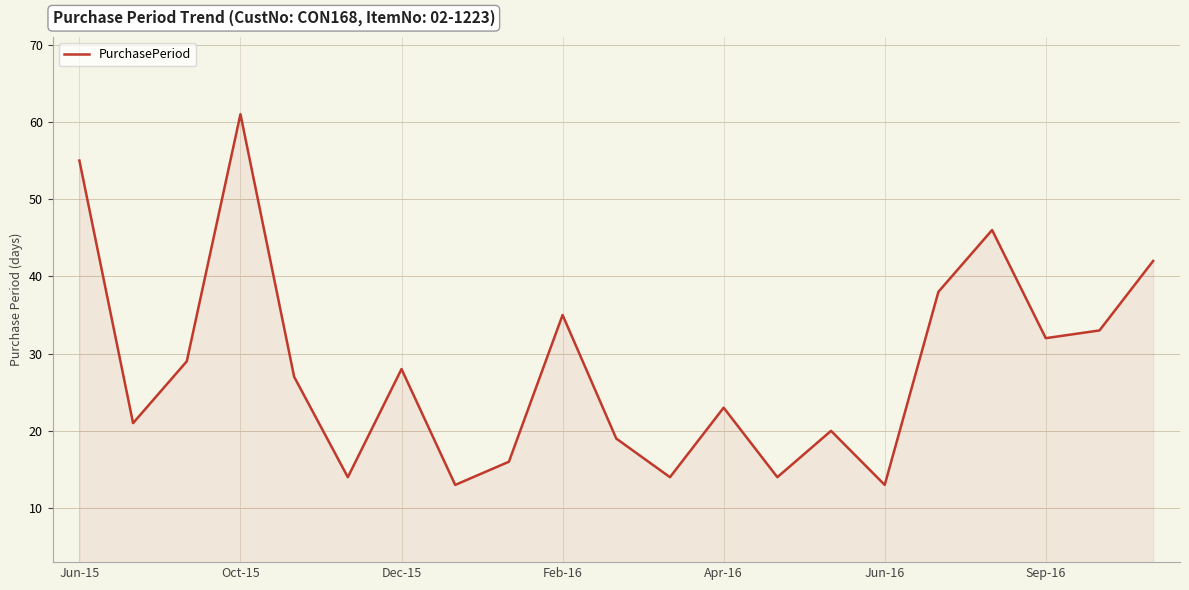

What is the maximum value shown in the chart?

61